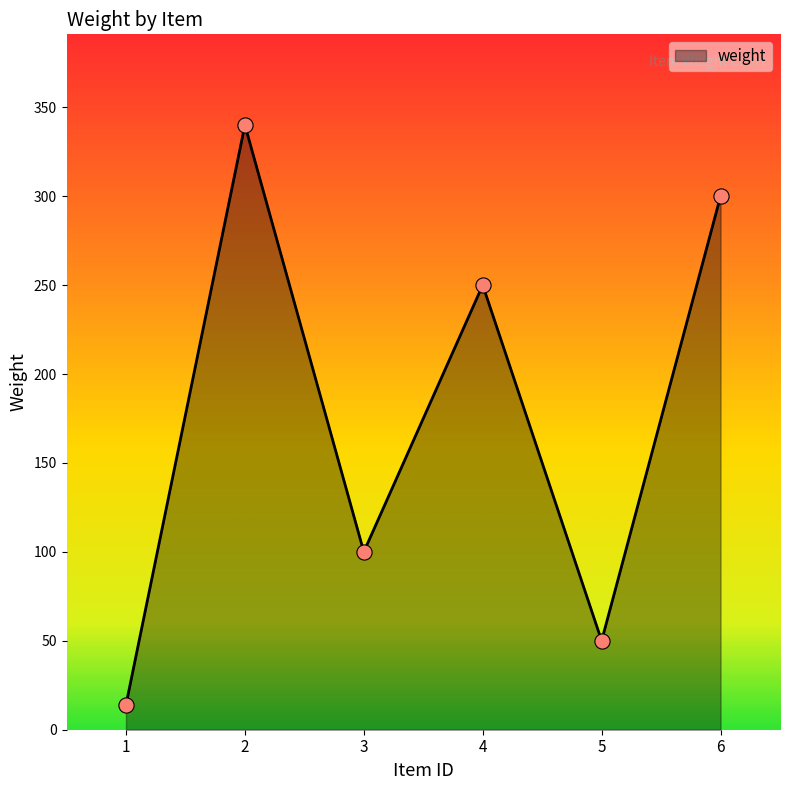

Between 2 and 1, which is larger?

2